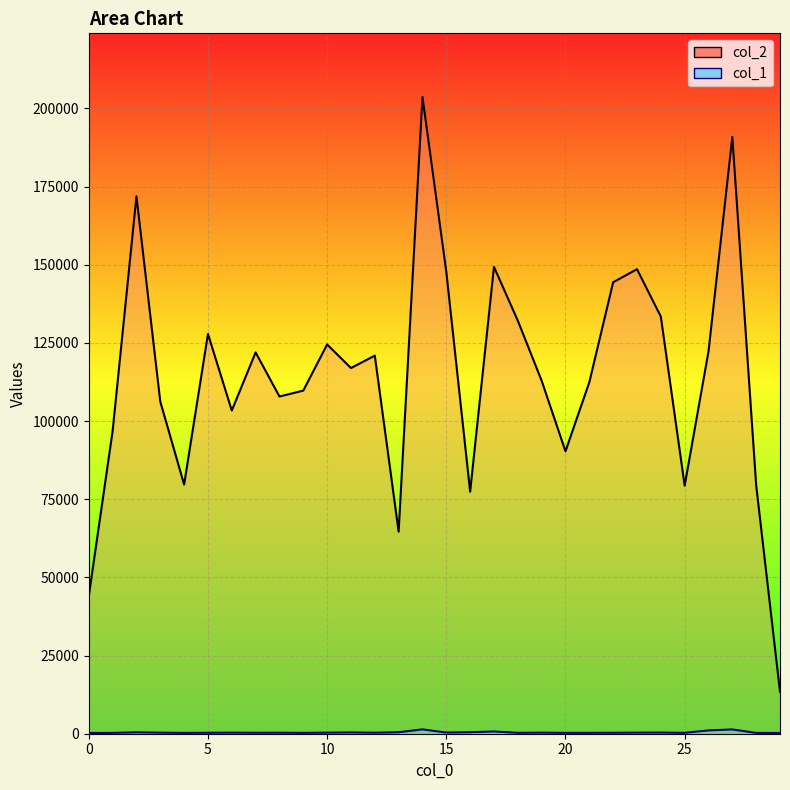

The col_1 series shows 280 at 21. True or false?

True